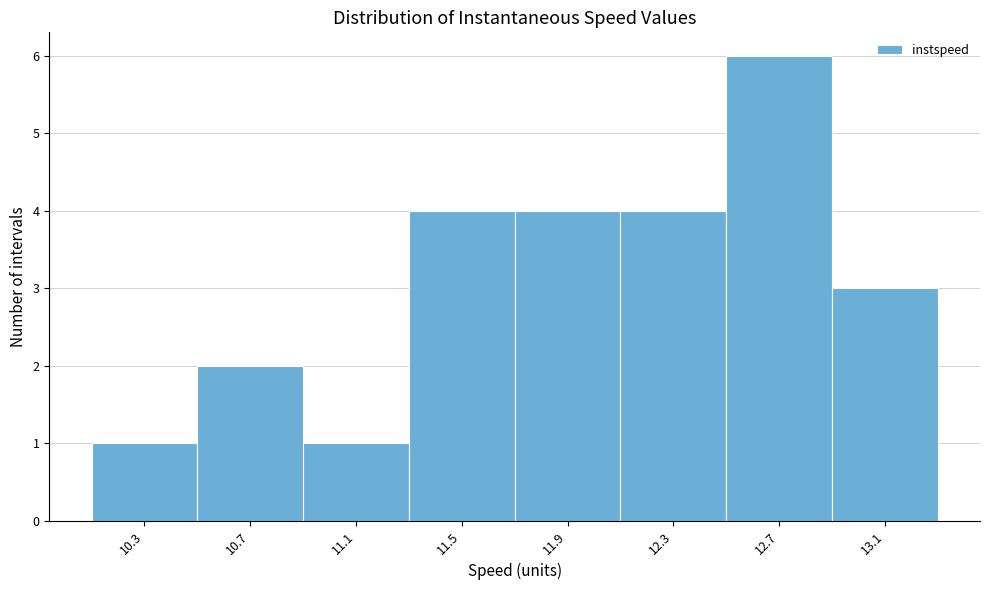

Reading left to right, transcribe this chart: for each bar, give the range it covers on the x-axis and its height. Neither the bar edges nor the heights are printed on the chart, so give them approximately, as read against the axes.

10.1 to 10.5: 1
10.5 to 10.9: 2
10.9 to 11.3: 1
11.3 to 11.7: 4
11.7 to 12.1: 4
12.1 to 12.5: 4
12.5 to 12.9: 6
12.9 to 13.3: 3